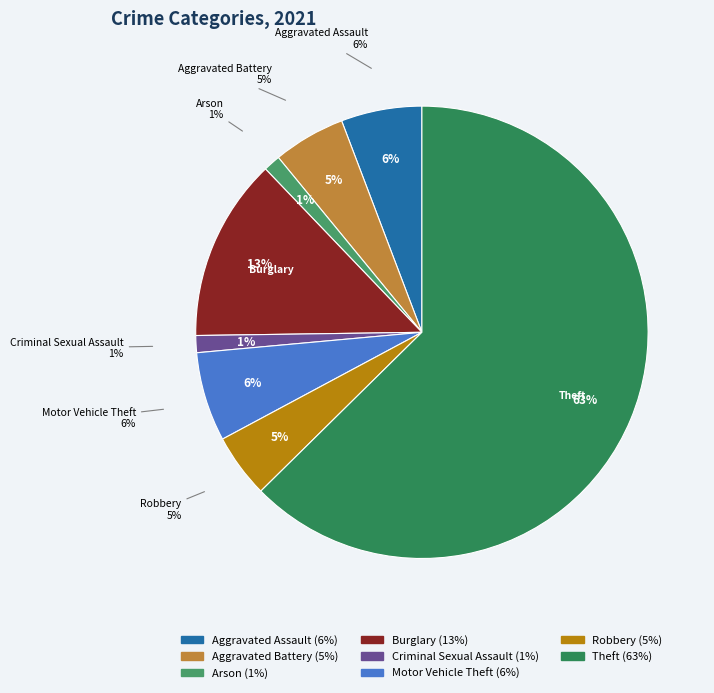

The Homicide slice represents 8% of the pie. True or false?

False